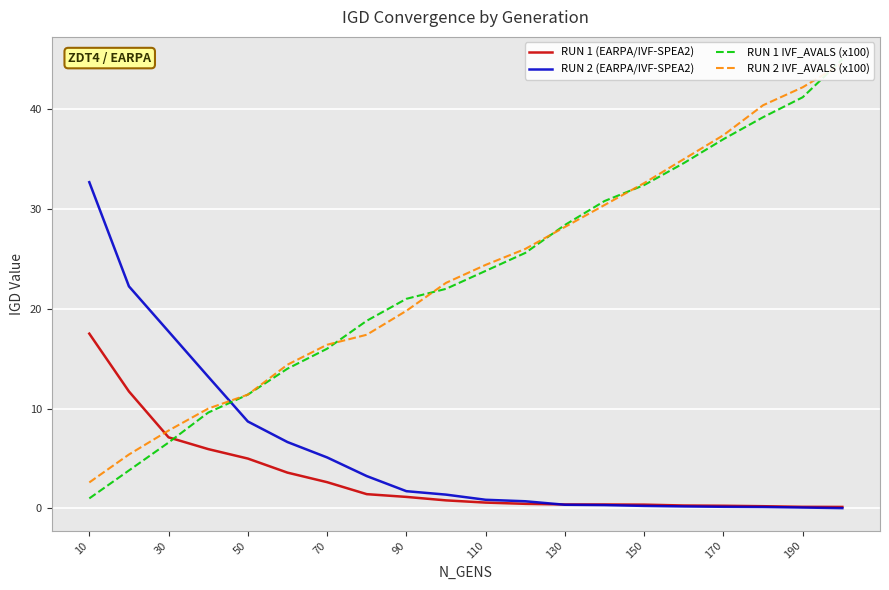

Is the value of RUN 2 (EARPA/IVF-SPEA2) at 50 greater than the value of RUN 1 (EARPA/IVF-SPEA2) at 10?

No